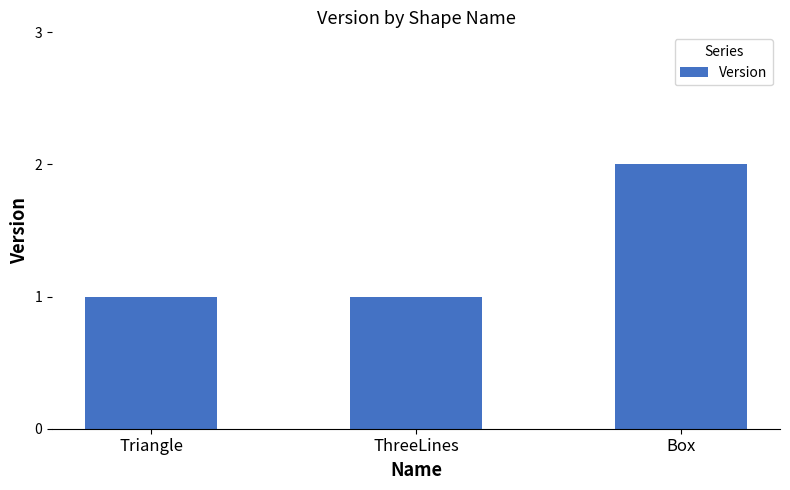

True or false: the data shows 1 at Triangle.

True